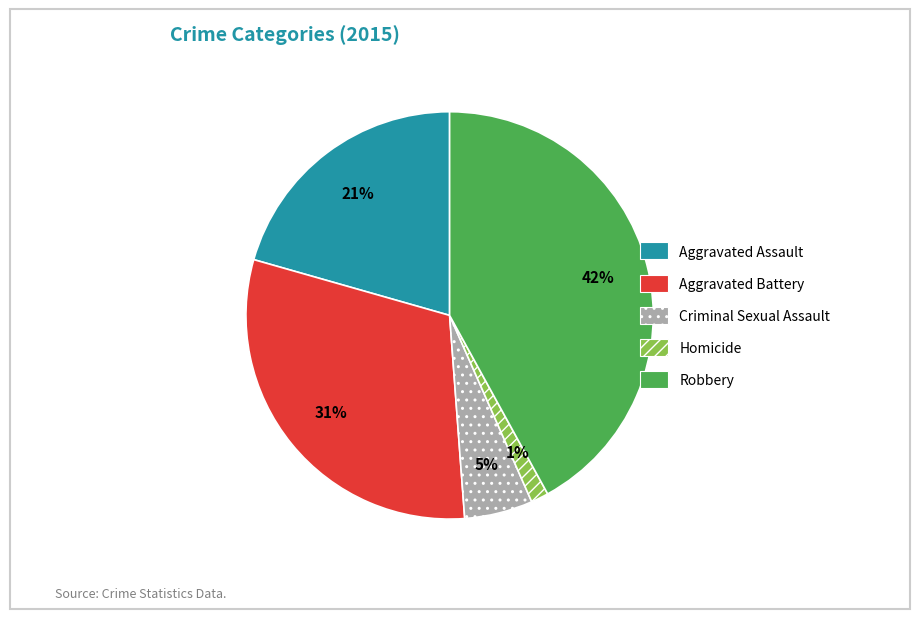

To the nearest percent, what portion does Robbery represent?

42%